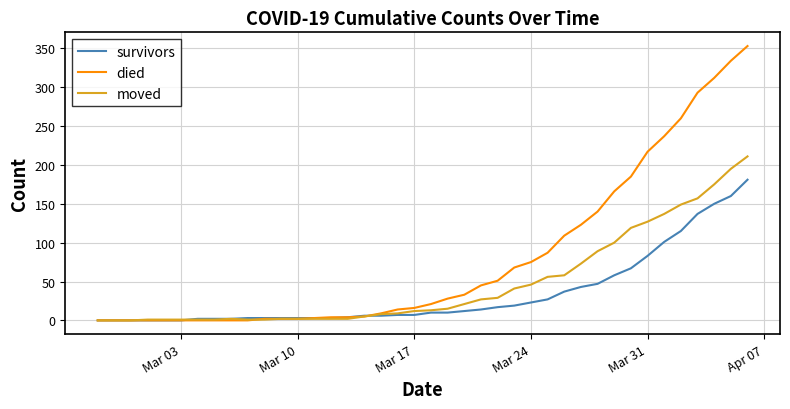

Which series has the largest total across all categories?

died